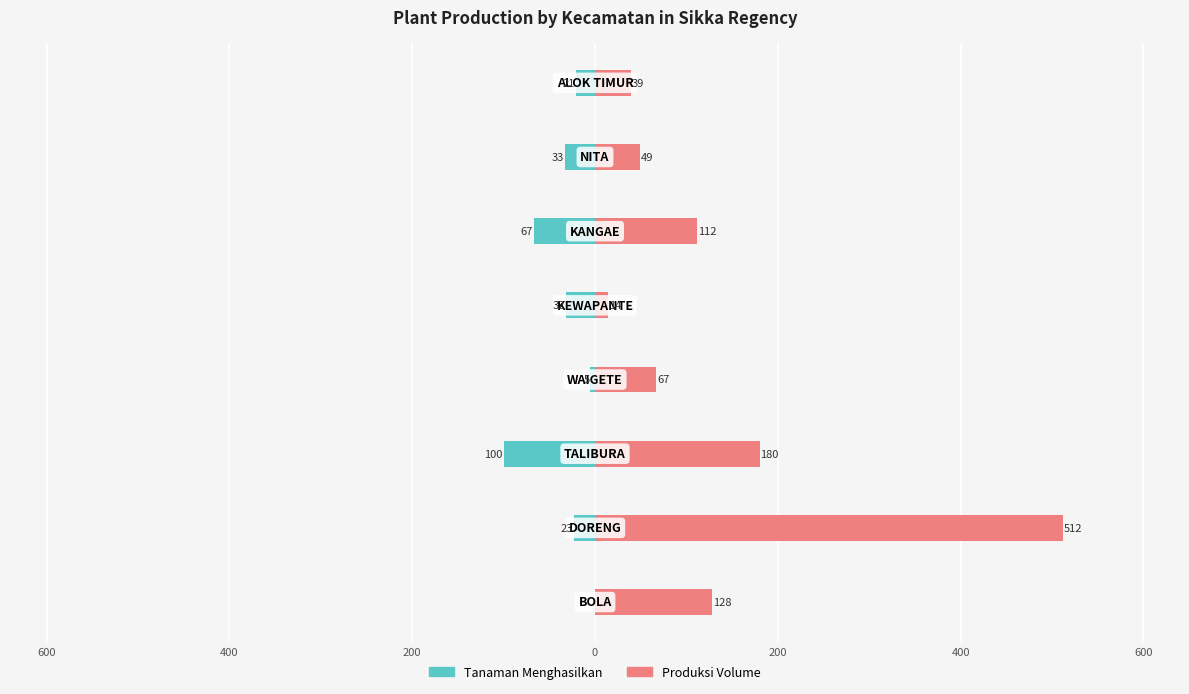

Is it true that Produksi Volume equals 15 at 400?

False